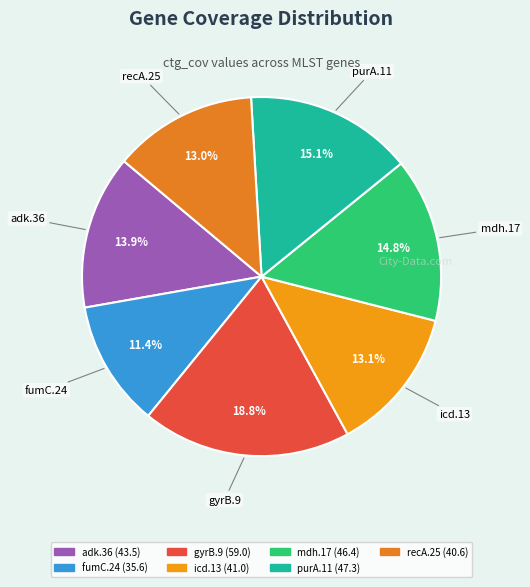

To the nearest percent, what percentage of the pie is fumC.24?

11%